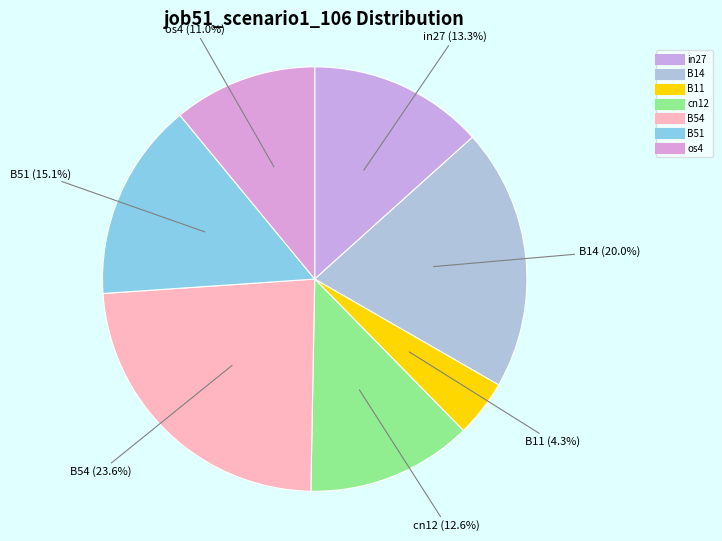

How many segments does this pie chart have?

7